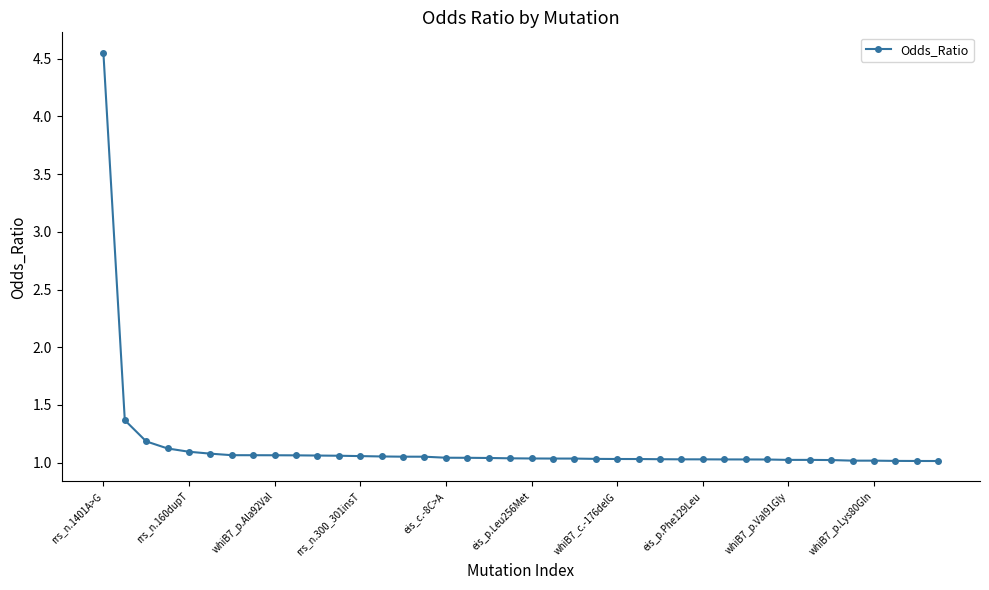

What is the difference between the second highest and second lowest values?

0.4